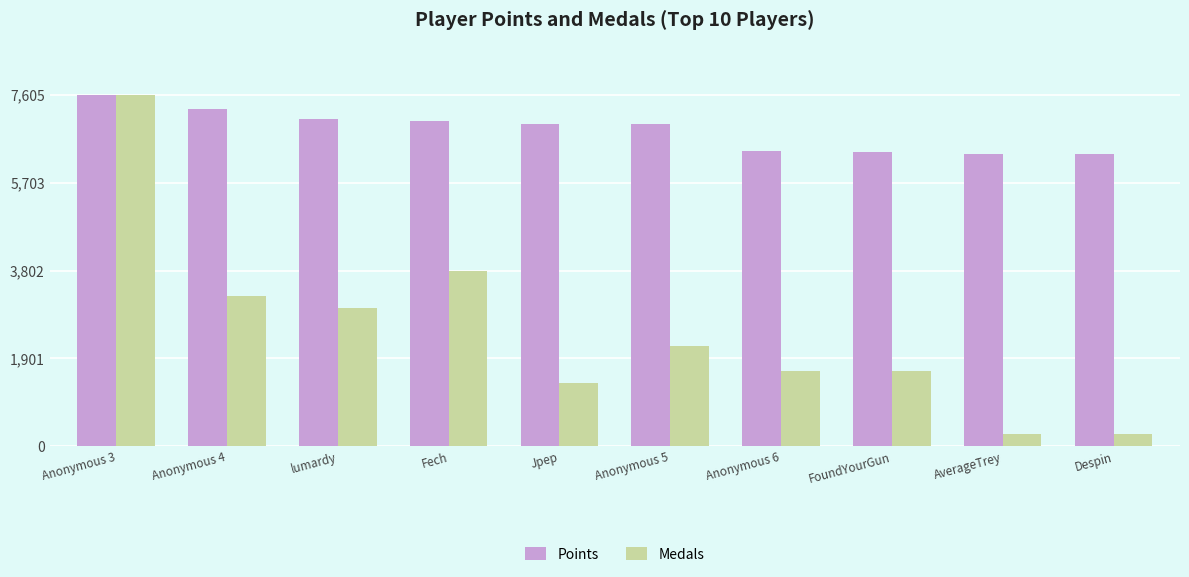

What is the greatest value displayed?

7605.0